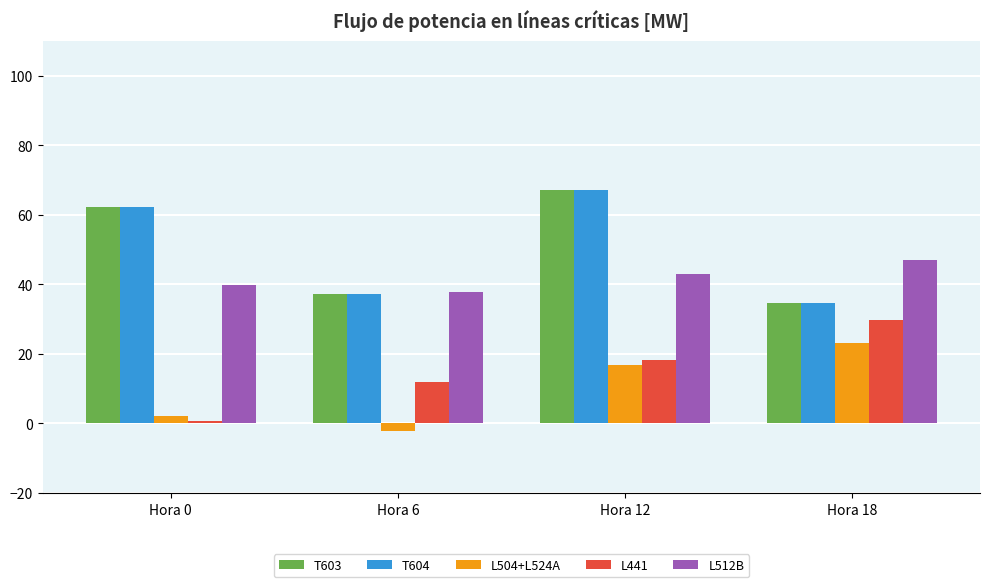

At which category does the chart reach its peak across all series?

Hora 12